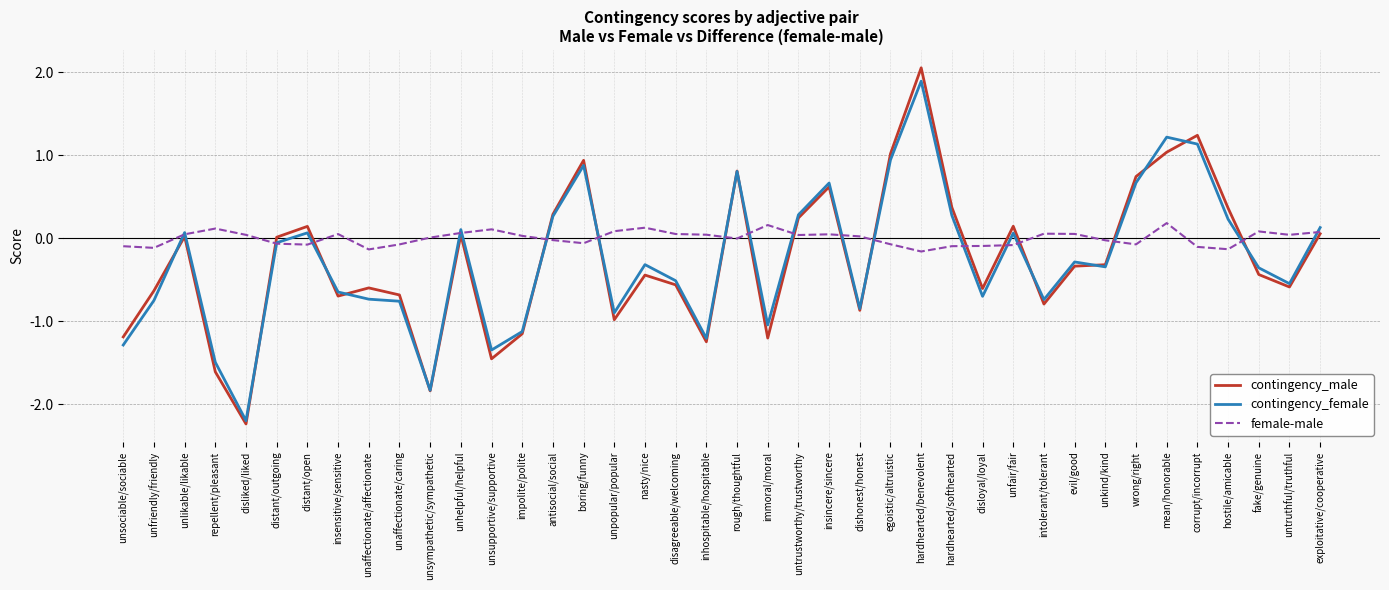

In female-male, how many points are lower than both neighbors (excluding endpoints)?

10